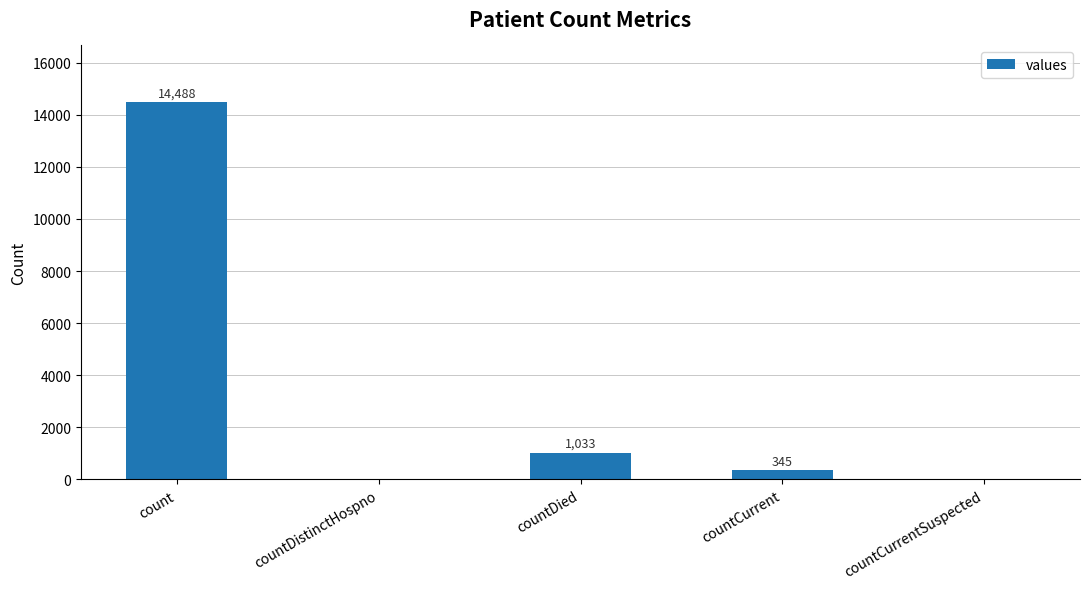

Are the bars horizontal?

No